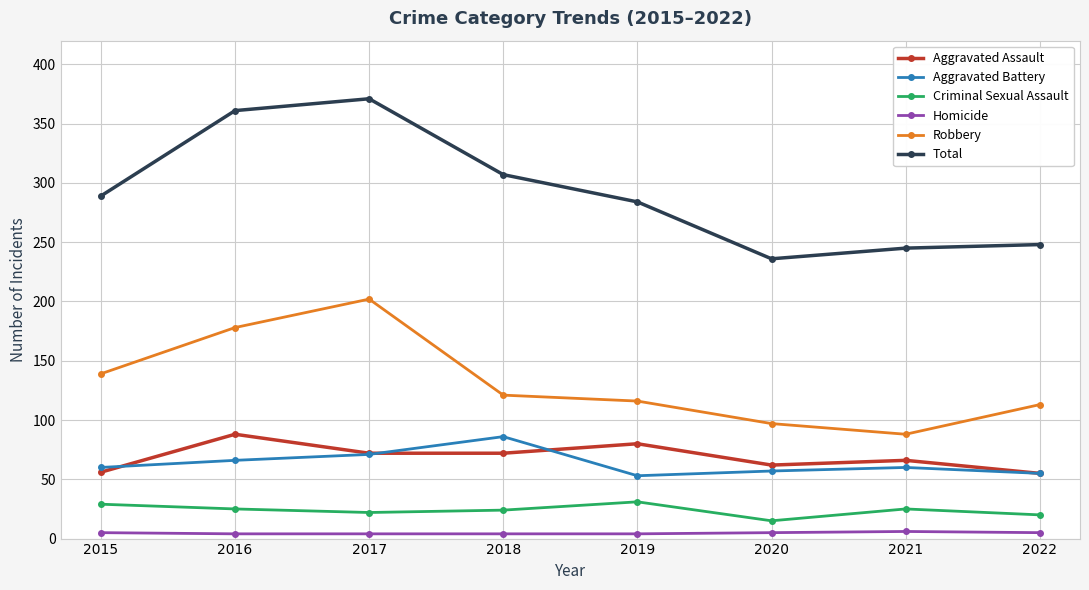

How many Aggravated Assault values are between 62 and 80?

5